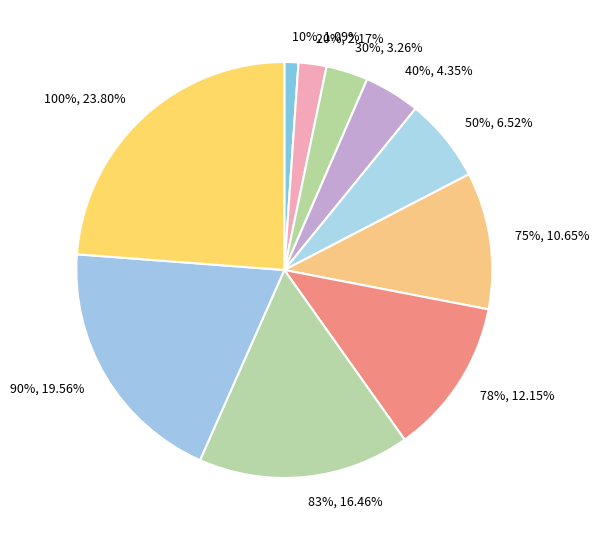

The 20% slice represents 1% of the pie. True or false?

False